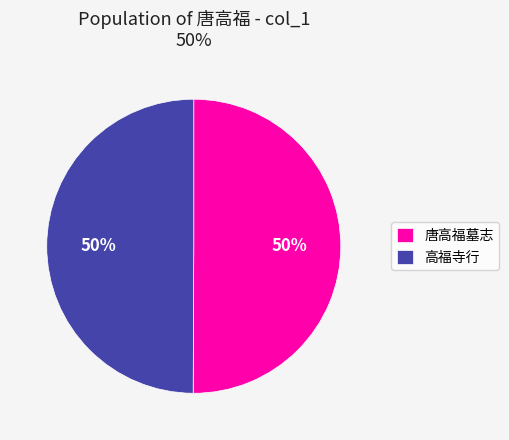

True or false: 唐高福墓志 accounts for 44% of the total.

False